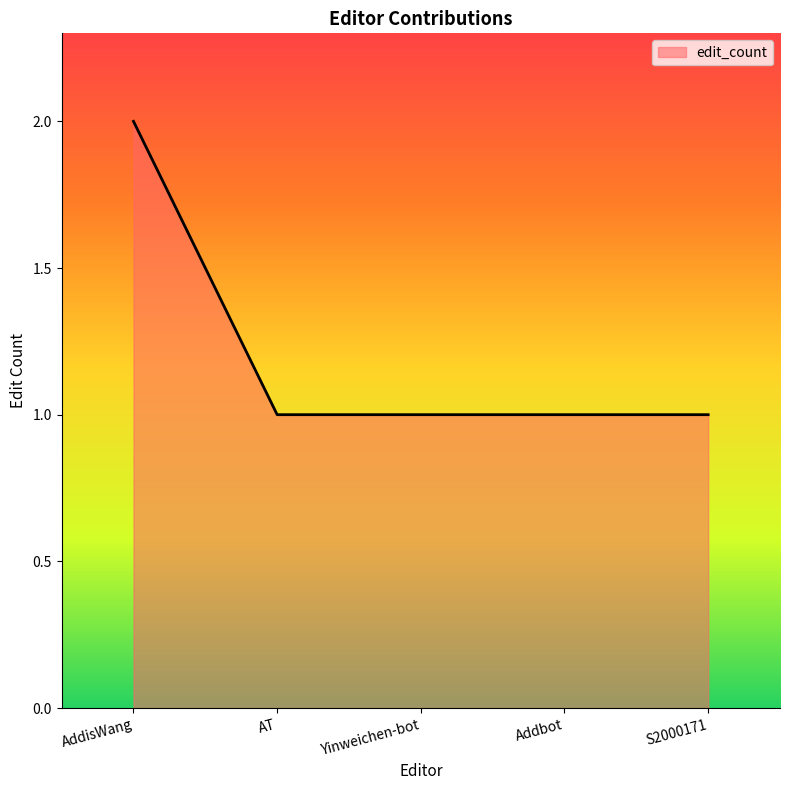

Reading left to right, list all the values displayed in this chart.

AddisWang=2	AT=1	Yinweichen-bot=1	Addbot=1	S2000171=1